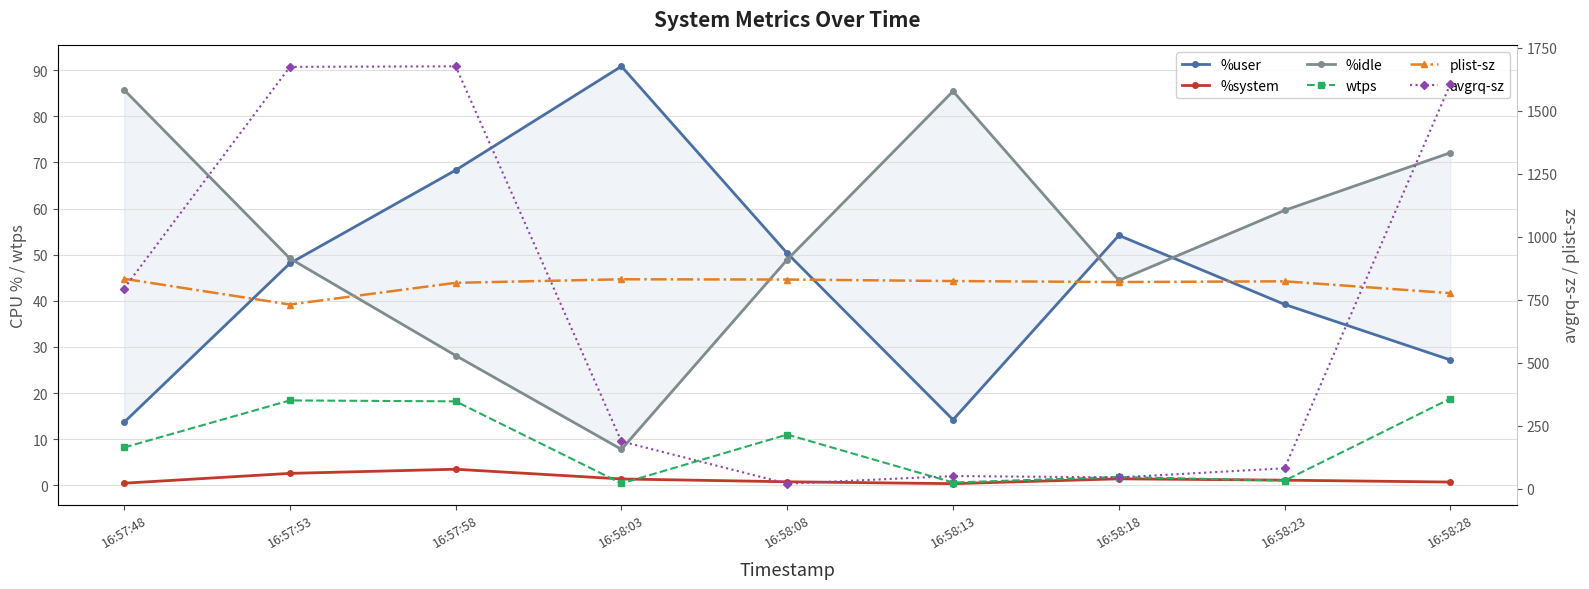

True or false: avgrq-sz and wtps intersect in this chart.

False